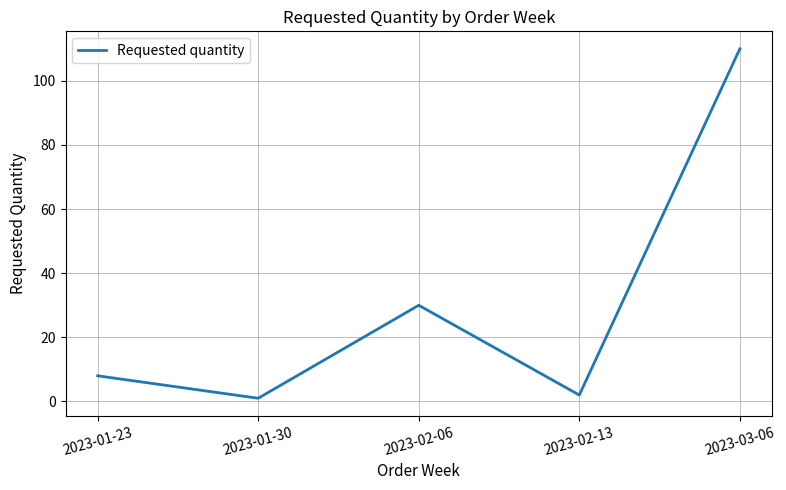

How many interior local valleys (lower than both neighbors) does the data have?

2